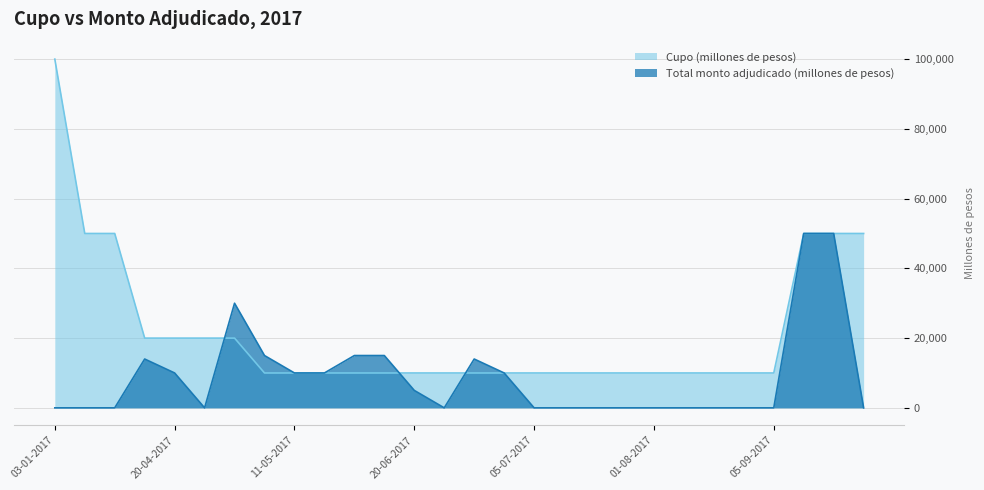

List the labels in order of Cupo (millones de pesos) value, largest first.

03-01-2017, 31-01-2017, 01-02-2017, 03-10-2017, 31-10-2017, 05-12-2017, 18-04-2017, 20-04-2017, 02-05-2017, 03-05-2017, 10-05-2017, 11-05-2017, 16-05-2017, 23-05-2017, 06-06-2017, 20-06-2017, 27-06-2017, 28-06-2017, 04-07-2017, 05-07-2017, 20-07-2017, 25-07-2017, 27-07-2017, 01-08-2017, 03-08-2017, 23-08-2017, 31-08-2017, 05-09-2017